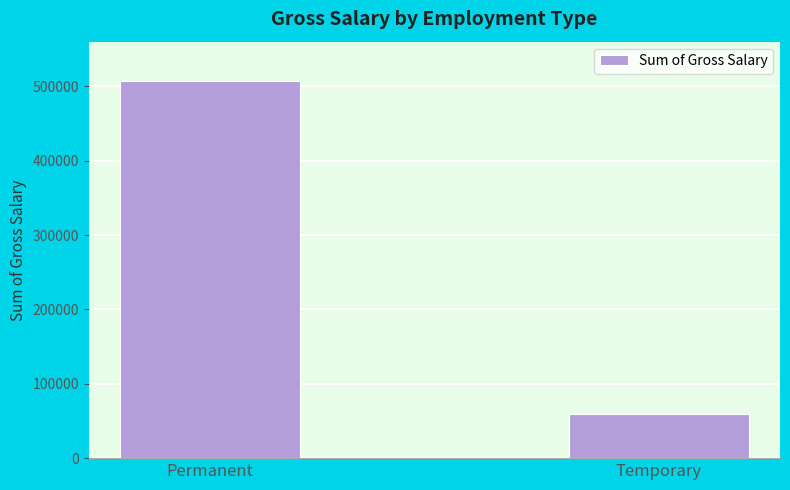

What is the maximum value shown in the chart?

506600